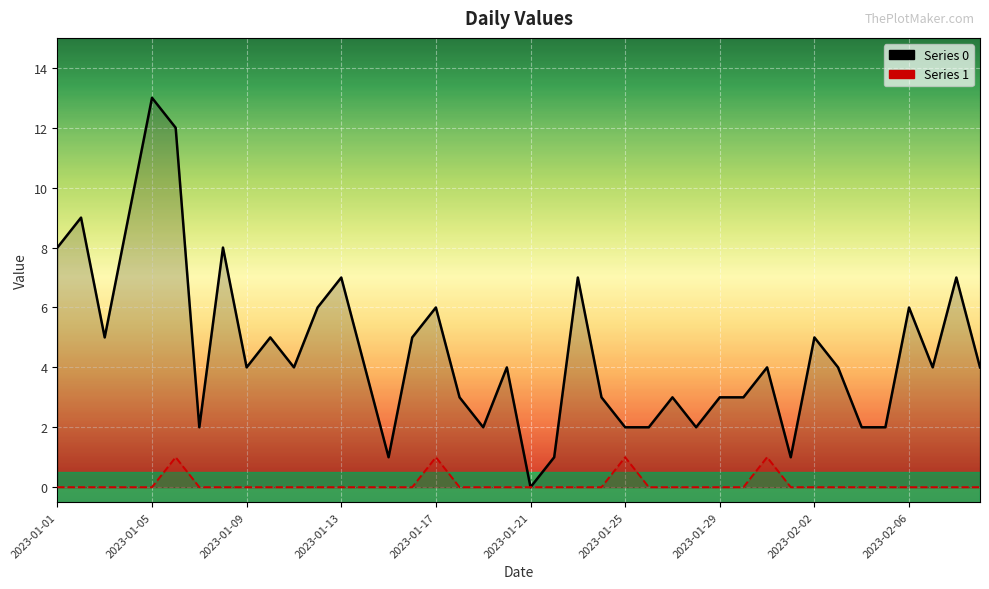

At how many categories does at least one series exceed 11?

2